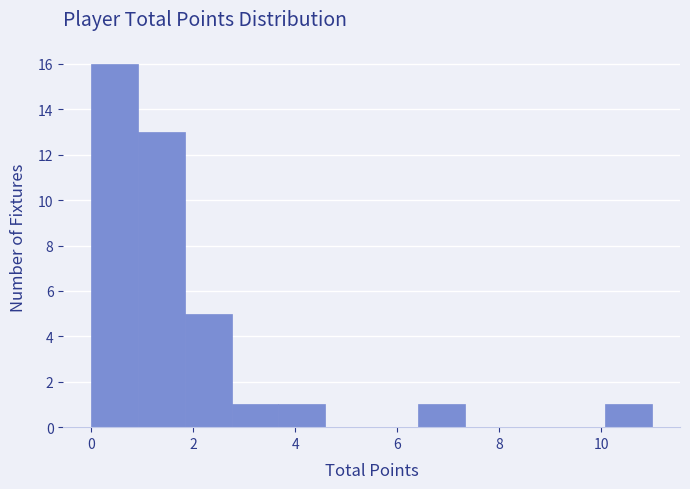

Over which range of the x-axis is the bar tallest?

0.0 to 1.0